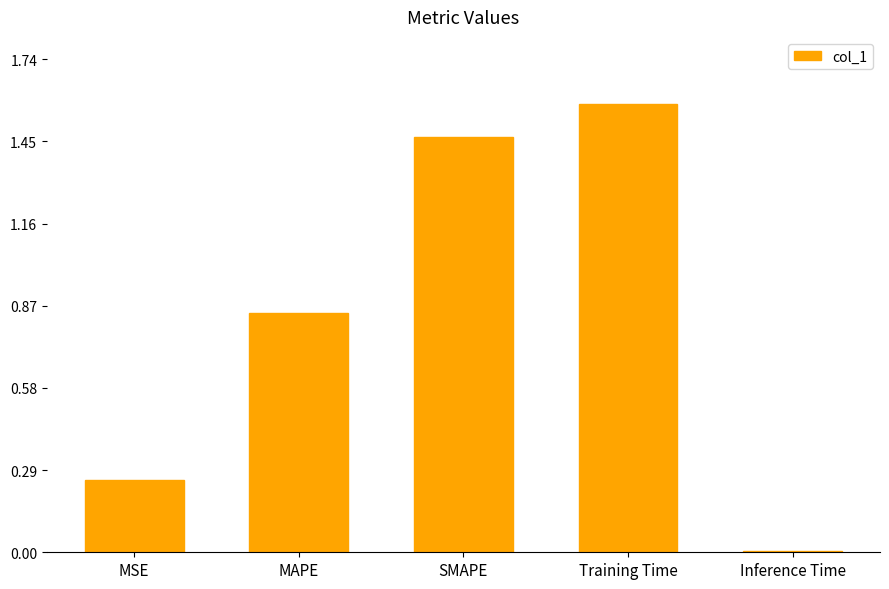

Between MAPE and MSE, which is larger?

MAPE